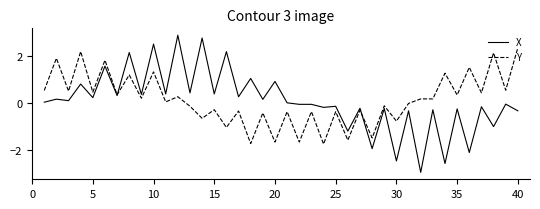

What is the highest value of the Y series?

2.3